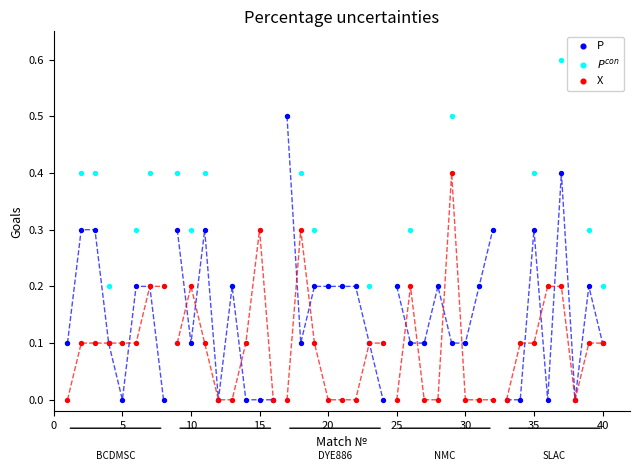

Which series contains the highest Y value?

$P^{con}$